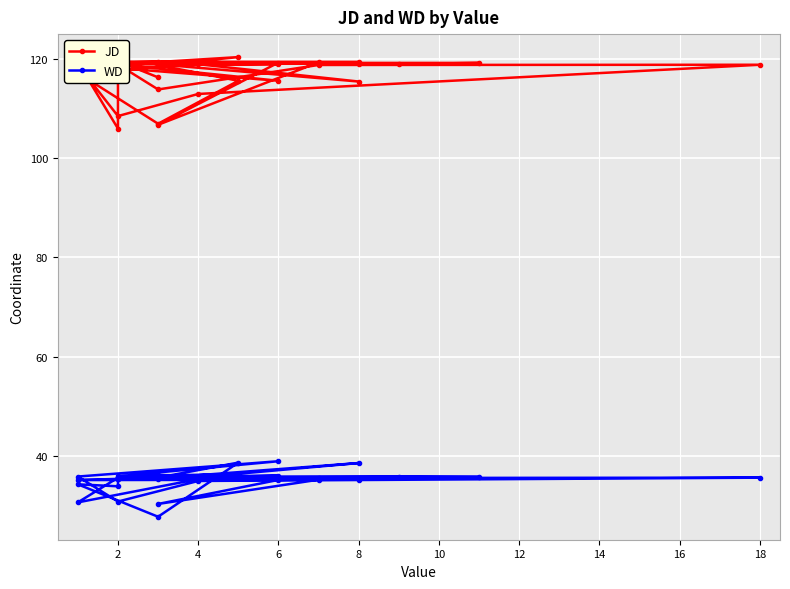

How many values in the JD series are below 118?

12